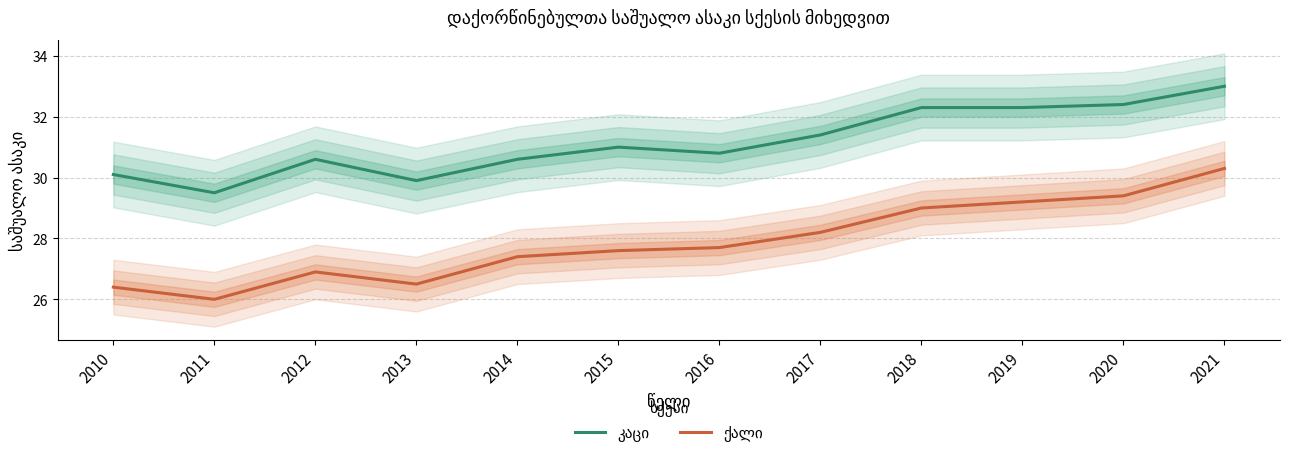

What is the difference between the highest and lowest values at 2011?

3.5